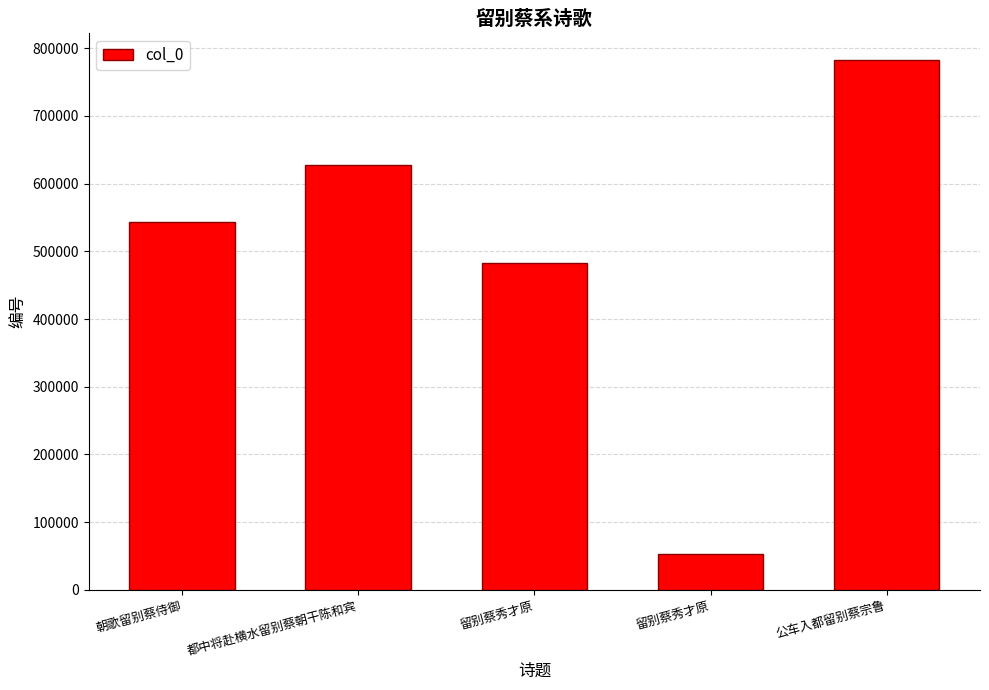

How many bars are there in total?

5